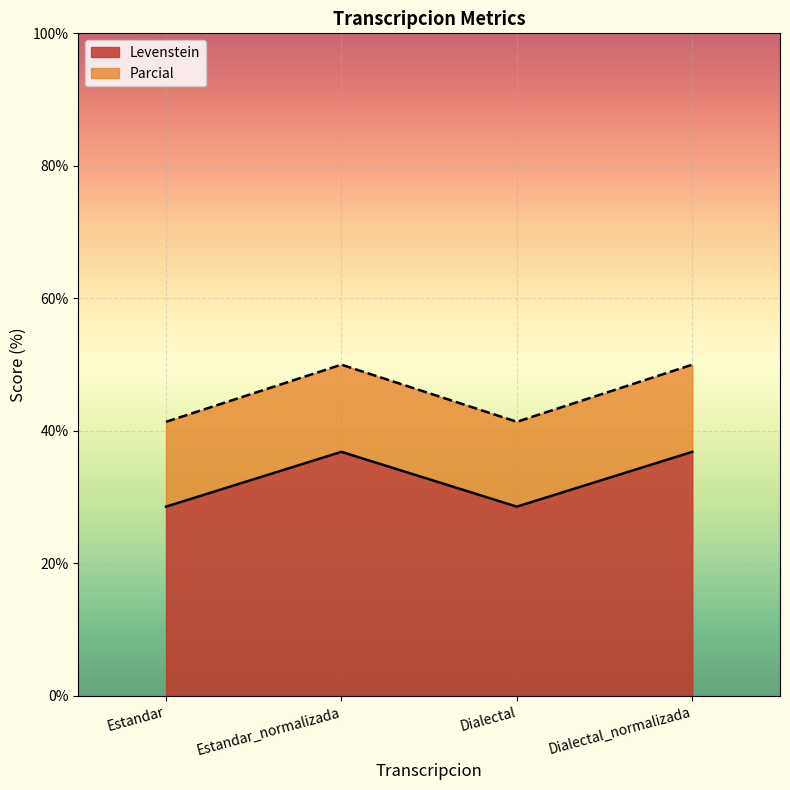

What is the minimum value for Parcial?

41.4